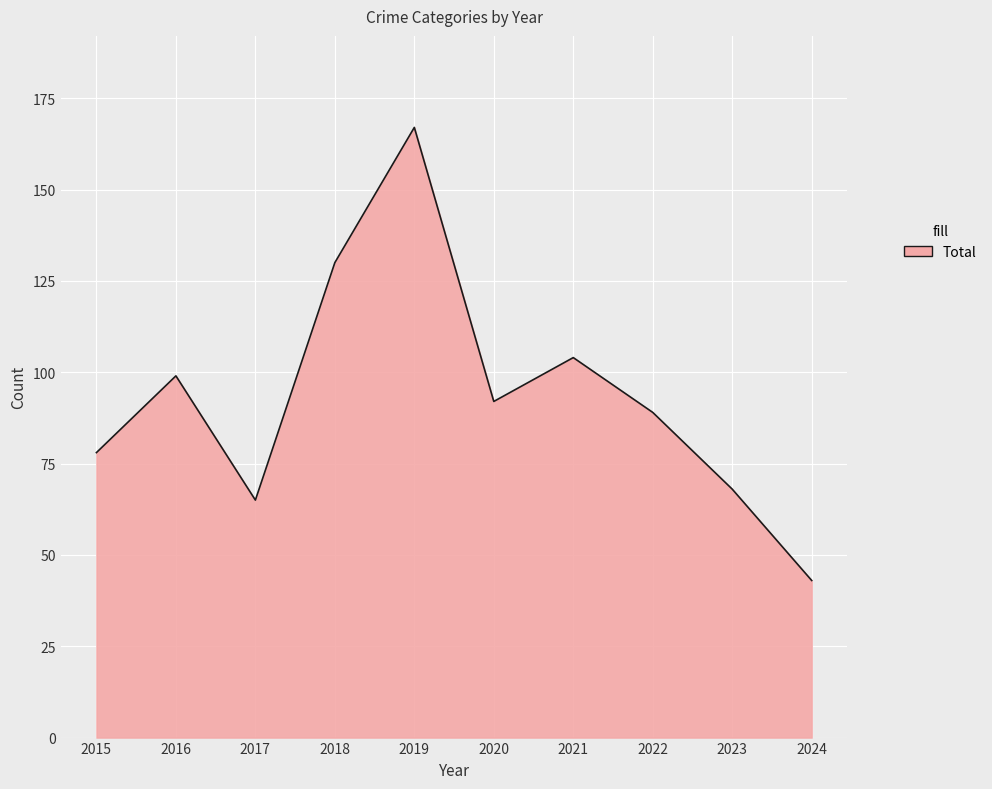

Read the value at 2020.

92